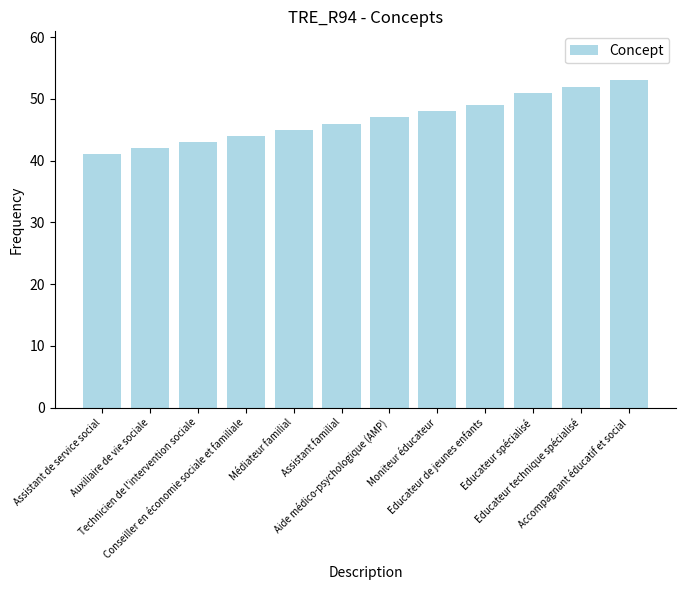

What is the difference between the values at Assistant familial and Assistant de service social?

5